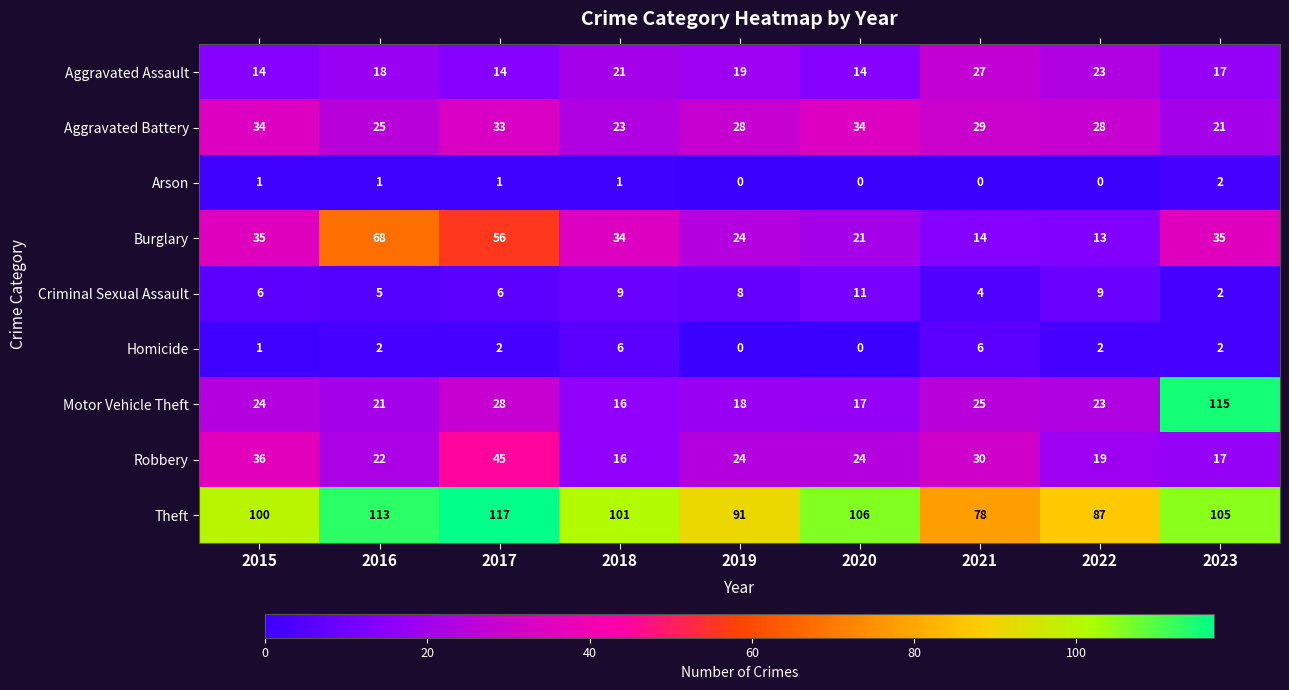

Which category has the highest value across all series?

2017